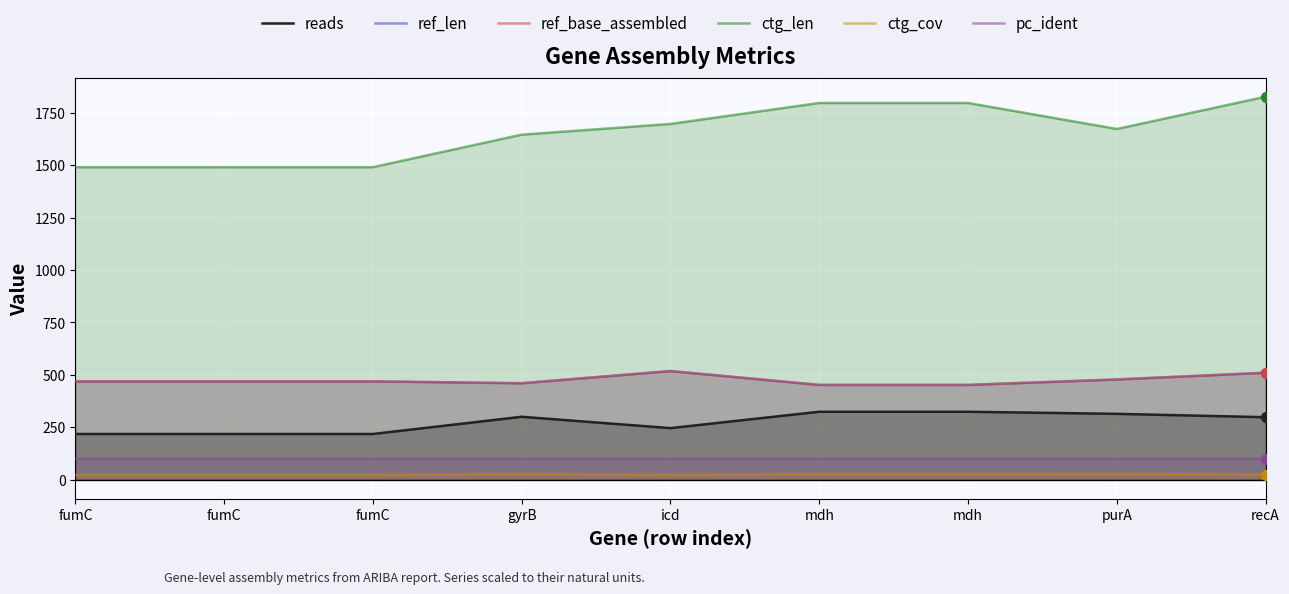

Which series contains the lowest Y value?

ctg_cov